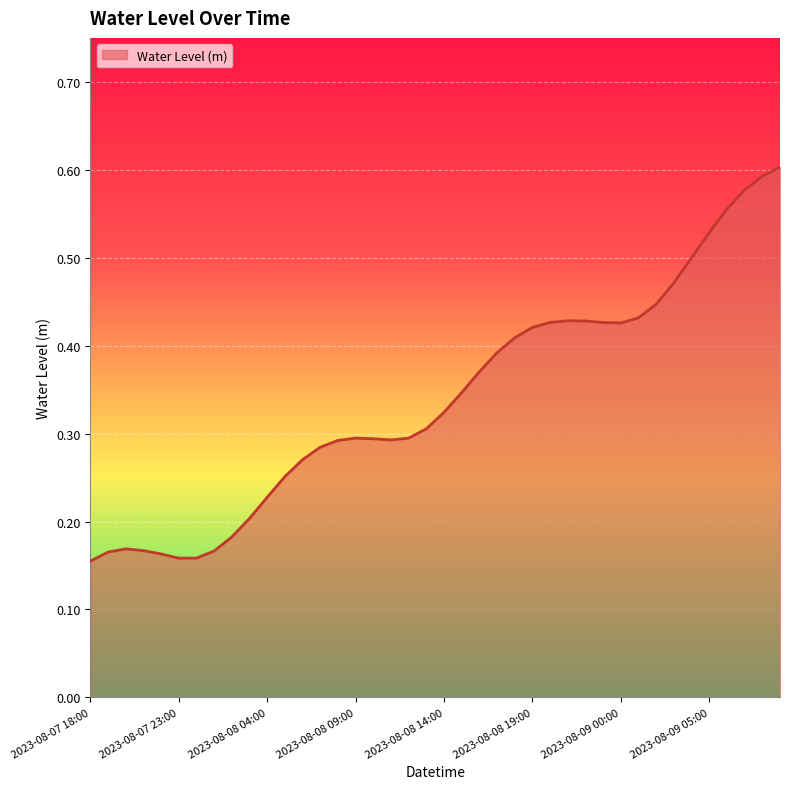

Does the chart display data point markers on the line(s)?

No